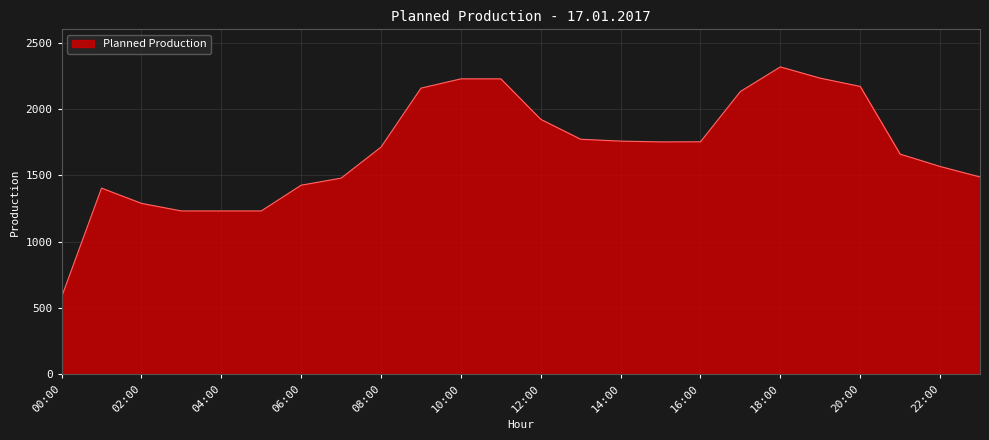

What is the difference between the maximum and minimum values?

1733